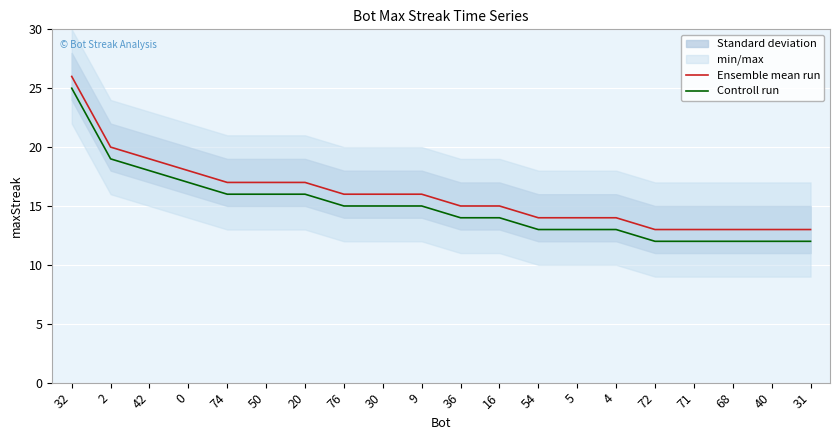

Read the Controll run value at 76.

15